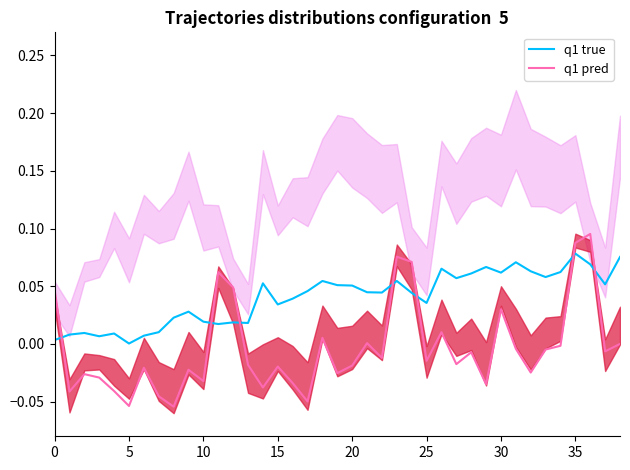

How many lines are shown in the chart?

2